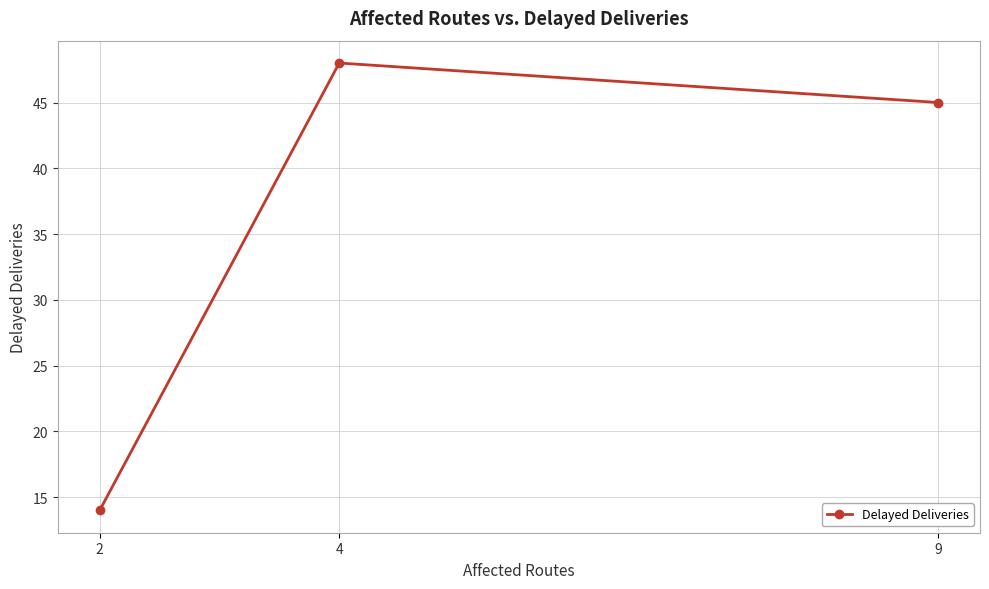

Is this an area chart (filled region under the line)?

No